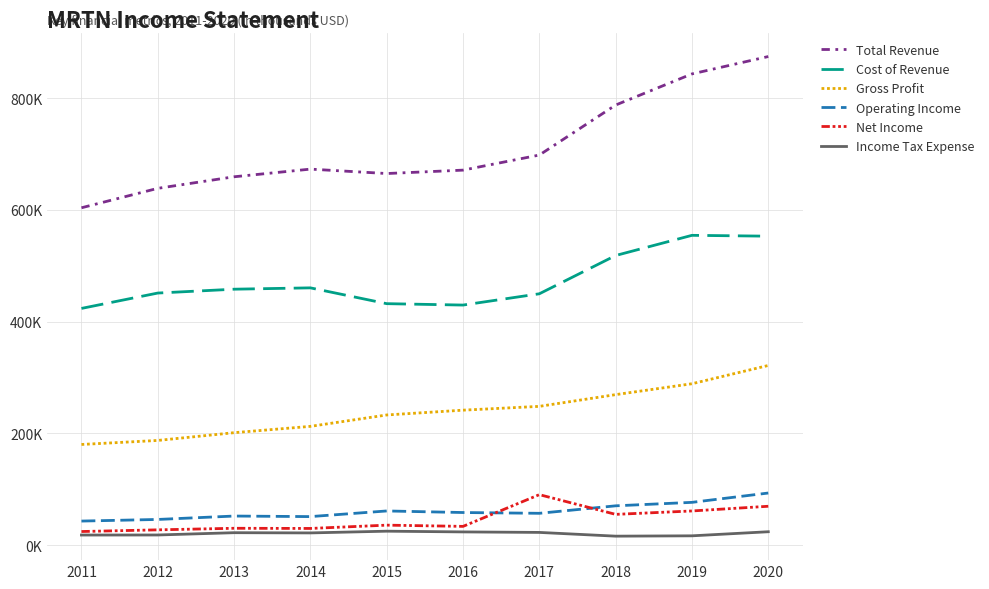

Which series has the largest range (max minus min)?

Total Revenue